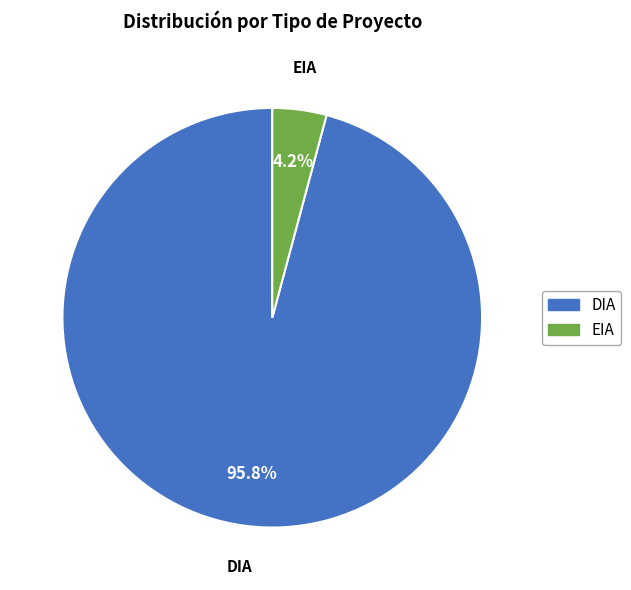

To the nearest percent, what portion does EIA represent?

4%